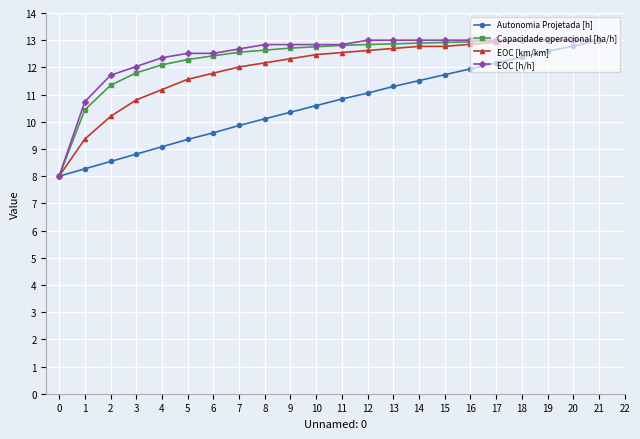

Between 8 and 21, which series saw the biggest shift?

Autonomia Projetada [h]